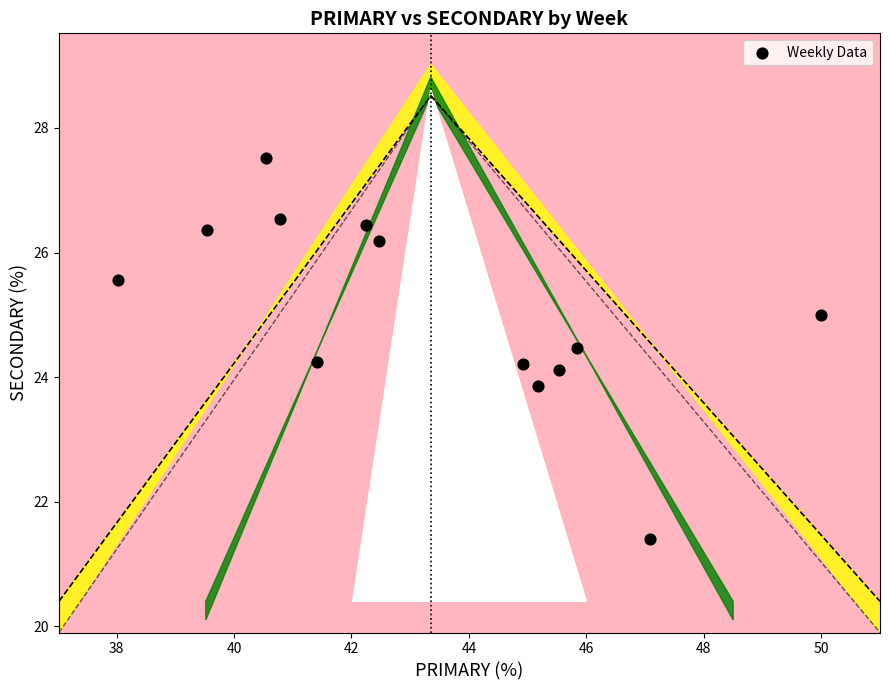

What is the range of Y values (max minus min)?

6.1